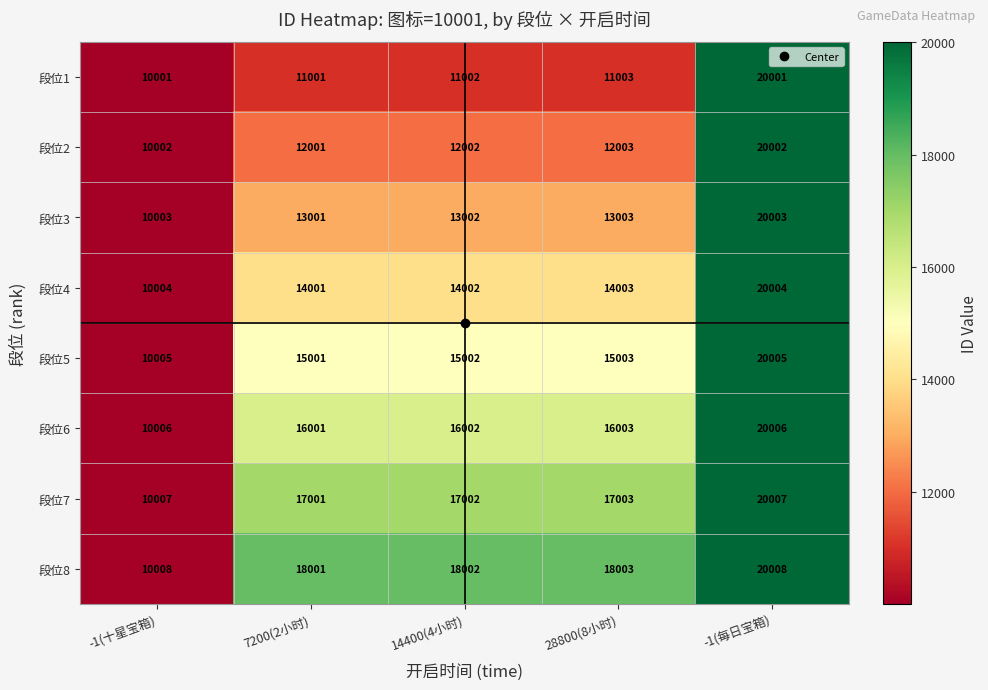

At which category does the chart reach its minimum across all series?

-1(十星宝箱)